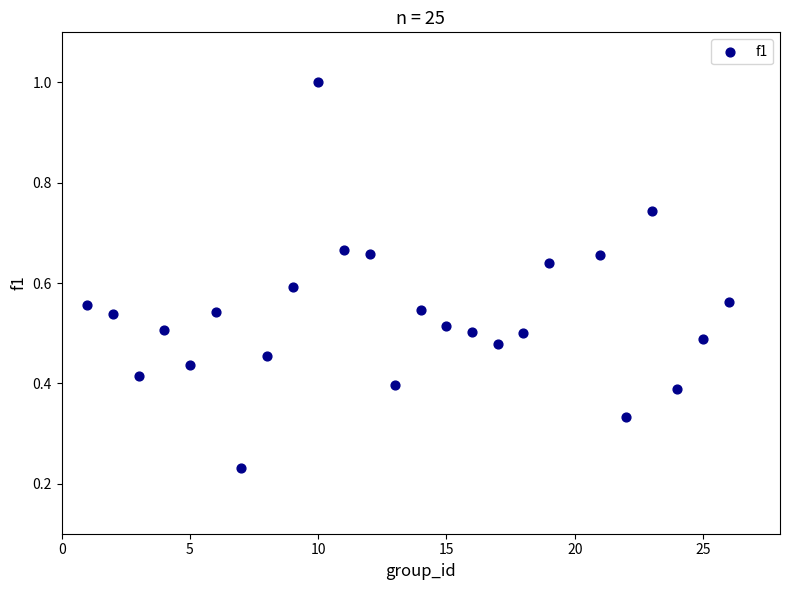

What is the range of X values (max minus min)?

25.0